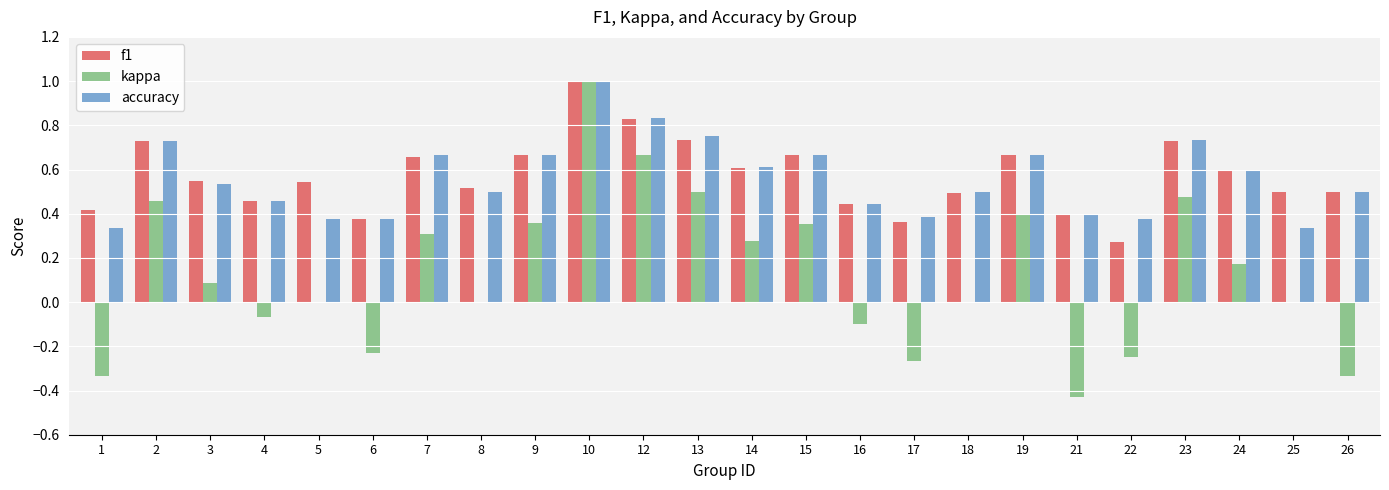

Count the number of data series in this chart.

3